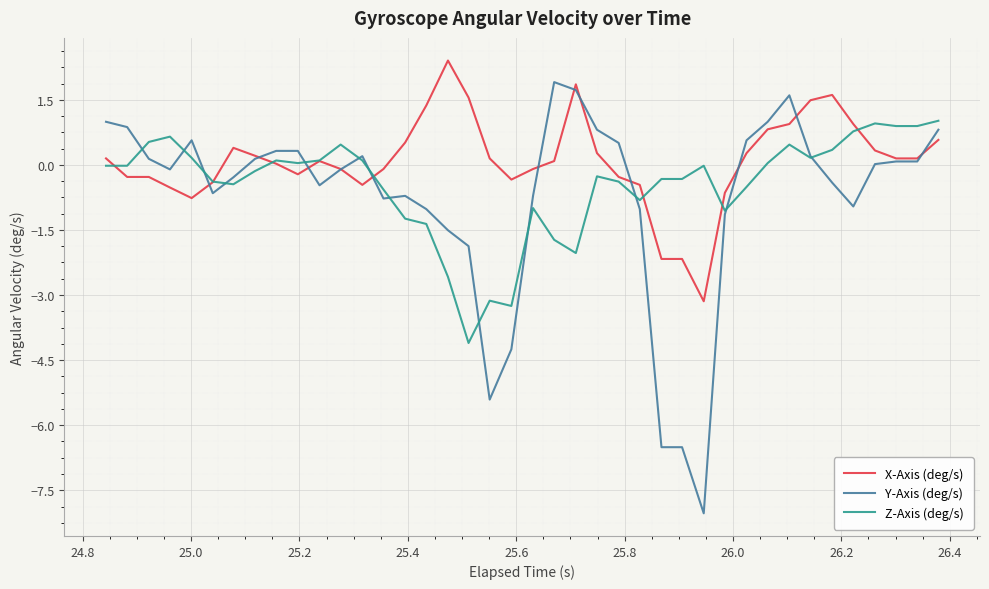

Which series has the largest range (max minus min)?

Y-Axis (deg/s)